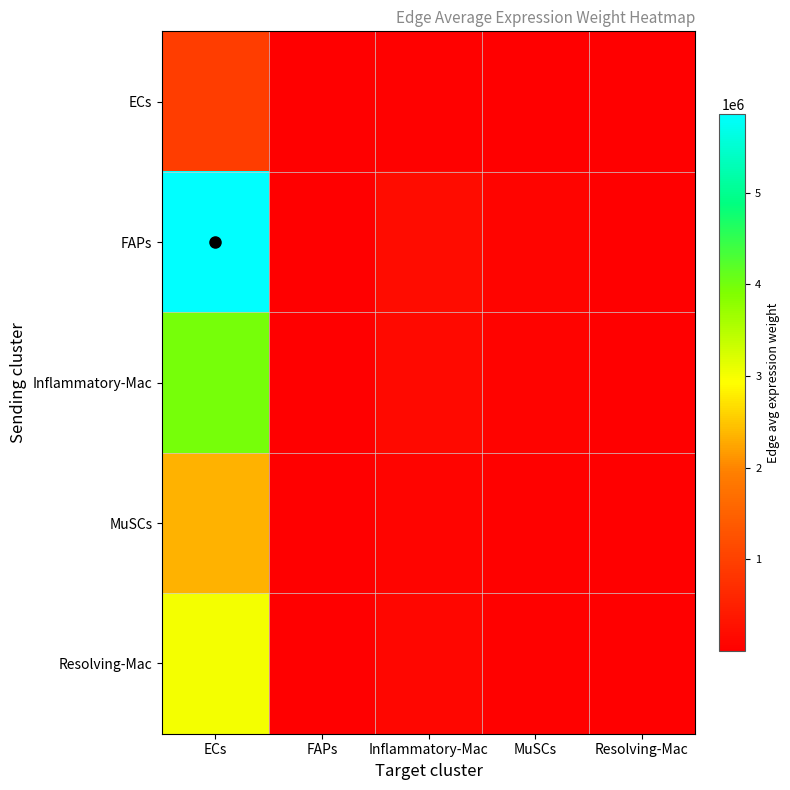

Which series has the widest spread of values?

FAPs